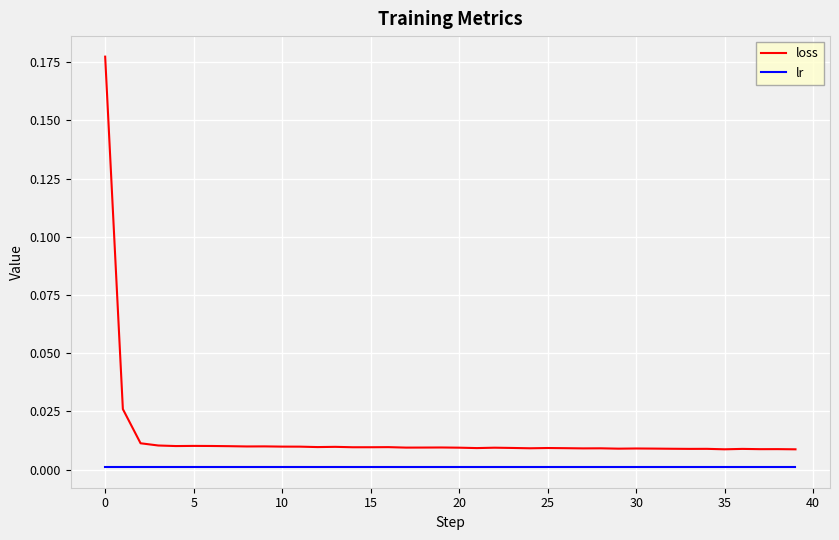

Which series has the widest spread of values?

loss